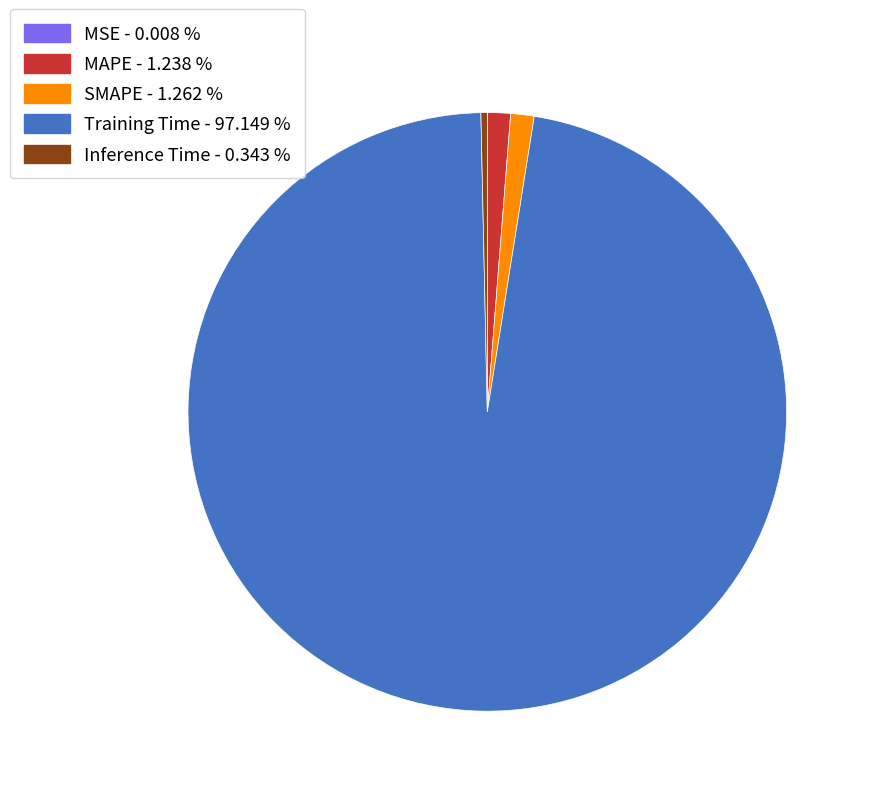

What is the largest slice in the pie chart?

Training Time